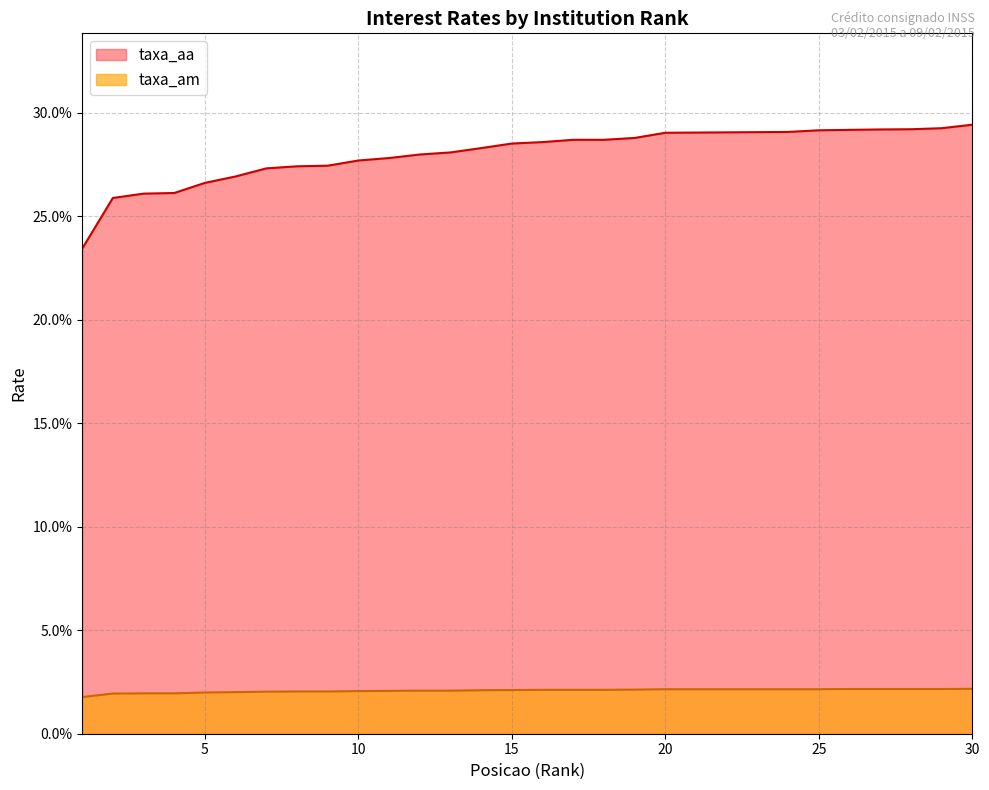

The taxa_am series shows 3.4 at 17. True or false?

False